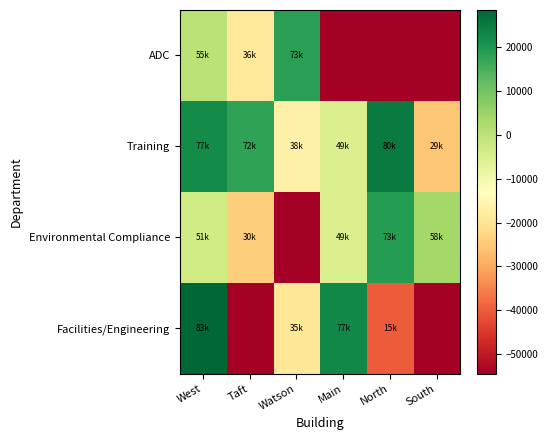

List the series in order of their peak value, highest first.

Facilities/Engineering, Training, Environmental Compliance, ADC